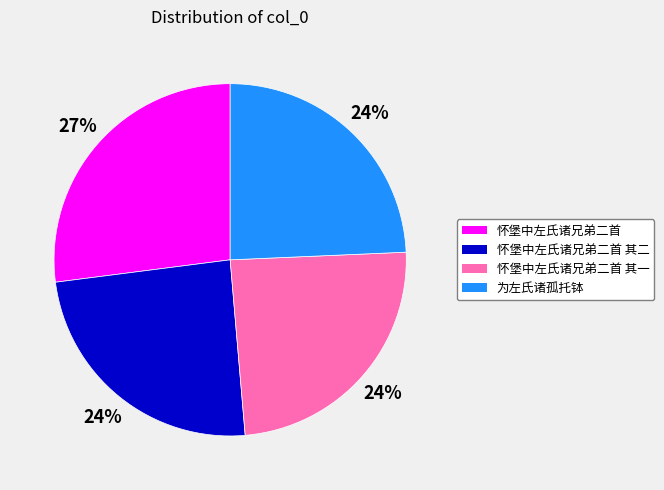

Combined, do 为左氏诸孤托钵 and 怀堡中左氏诸兄弟二首 account for over 50%?

Yes